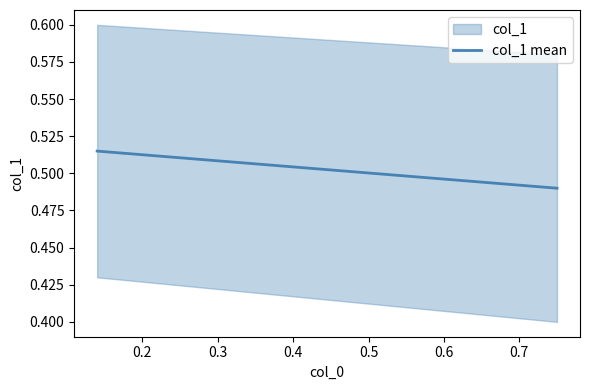

Count the number of categories in the chart.

2